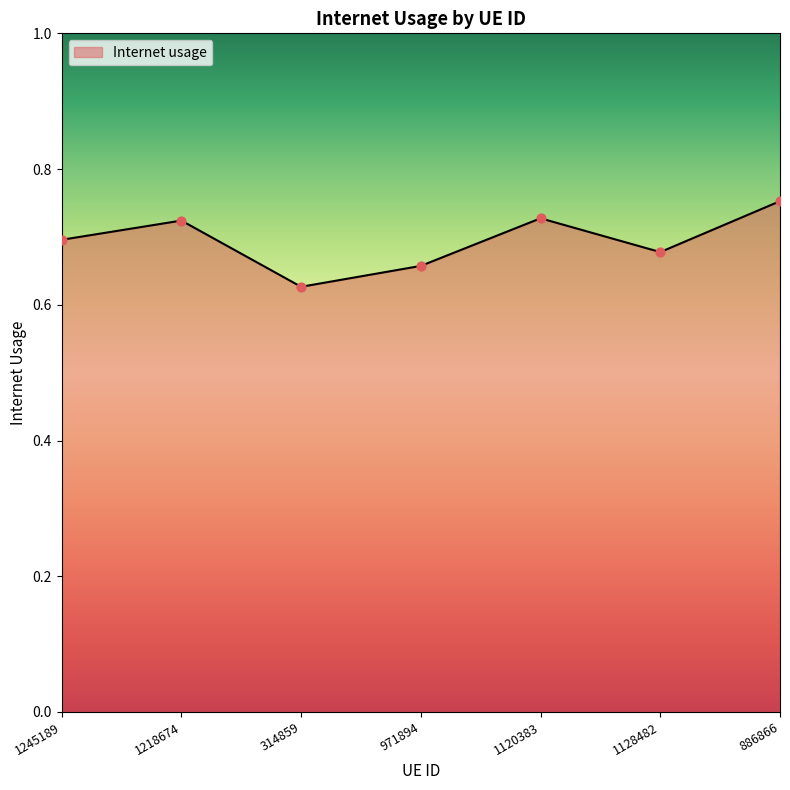

What is the change in value from 314859 to 886866?

+0.1